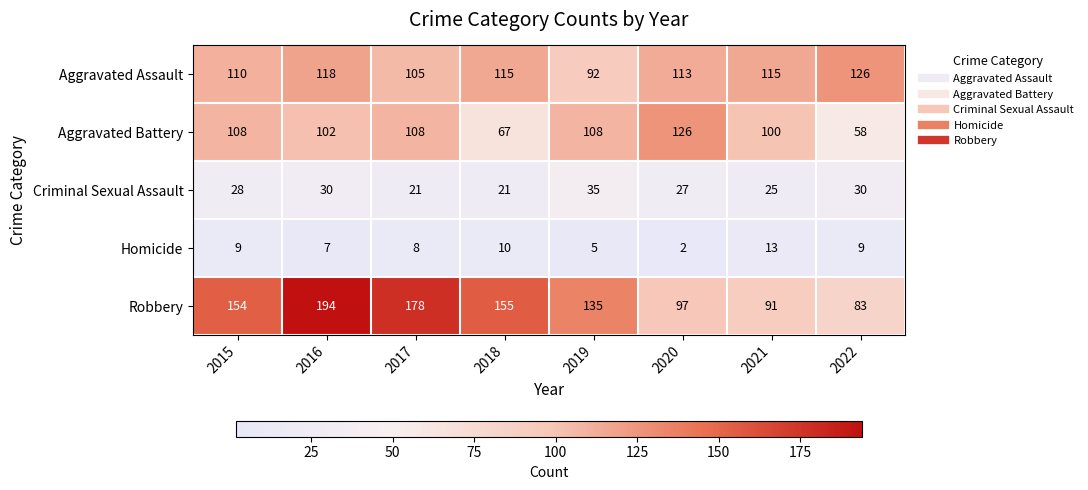

Which label corresponds to the largest value in the chart?

2016